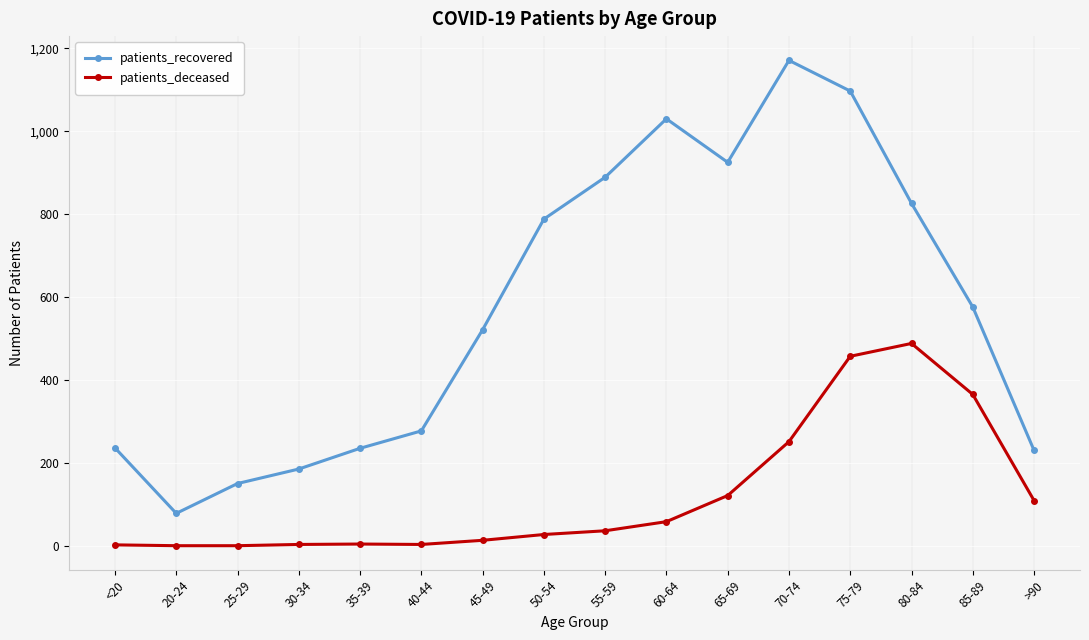

The value of patients_recovered at 85-89 is 1026. True or false?

False